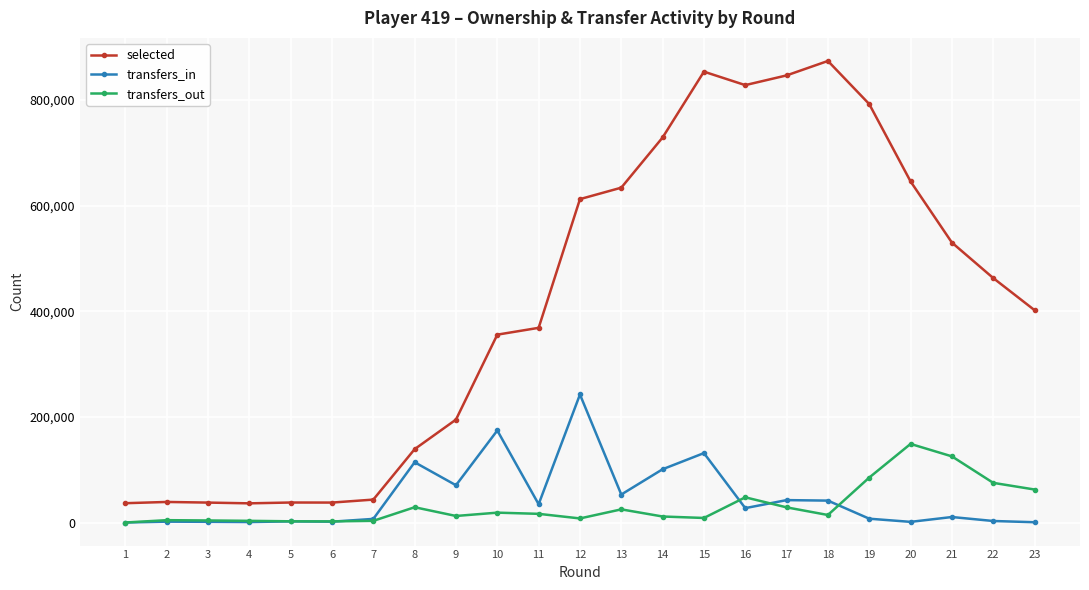

Rank the series by their maximum value, from lowest to highest.

transfers_out, transfers_in, selected